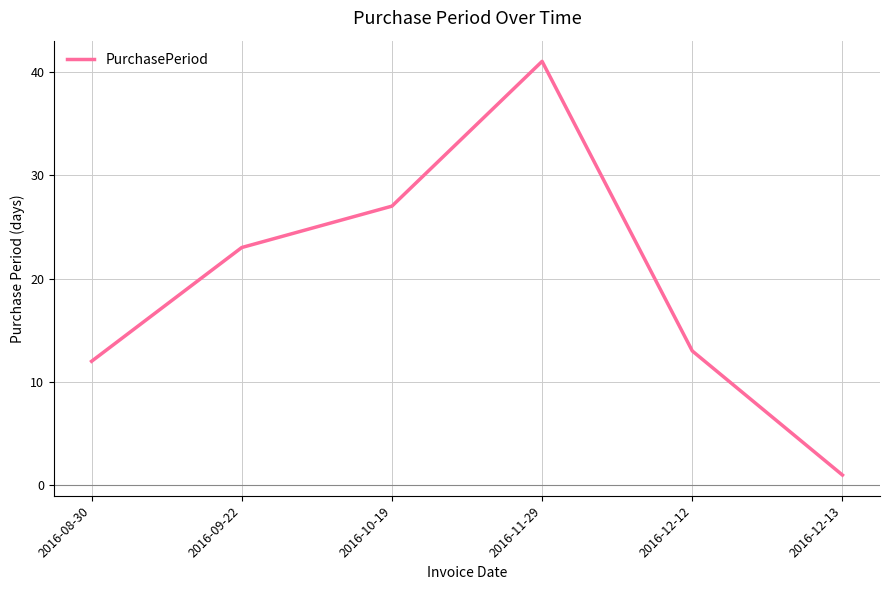

How many values are below 23?

3